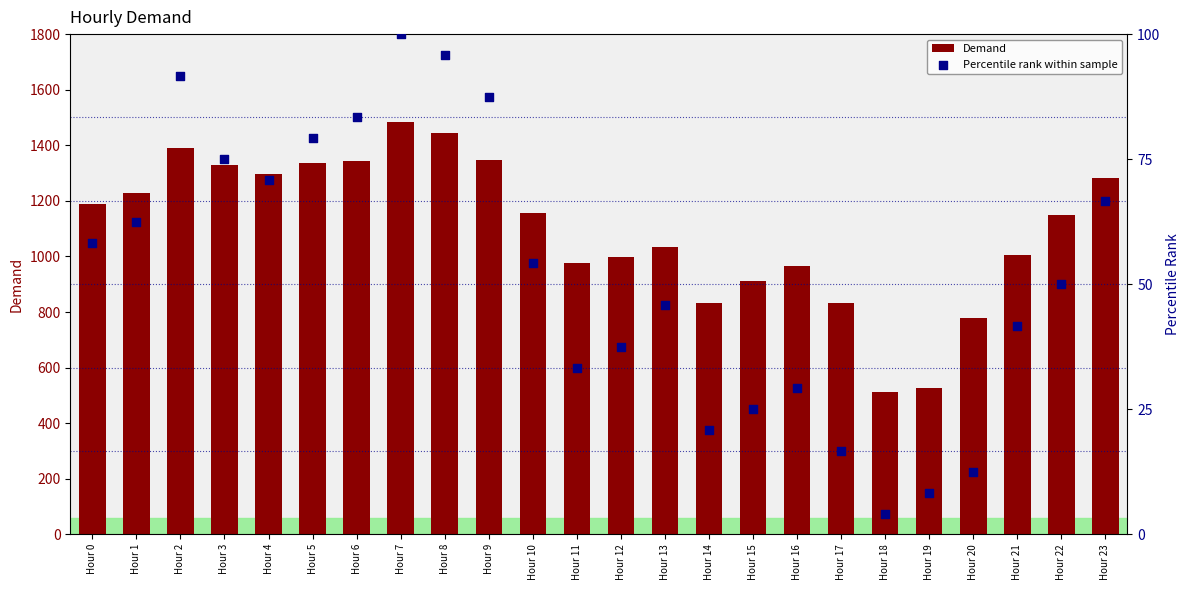

At which category is the sum across all series the highest?

Hour 7